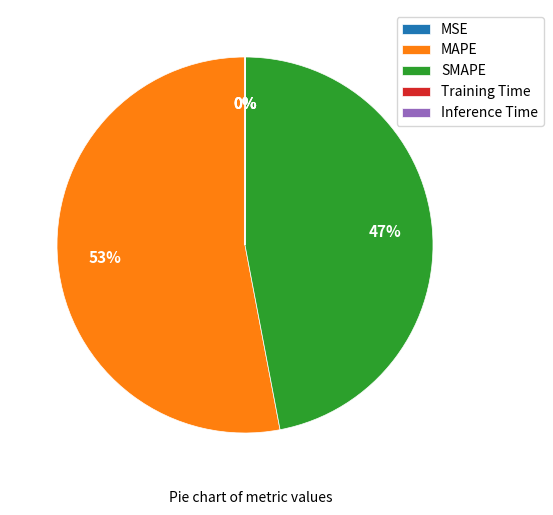

Is there a majority slice in this chart?

Yes